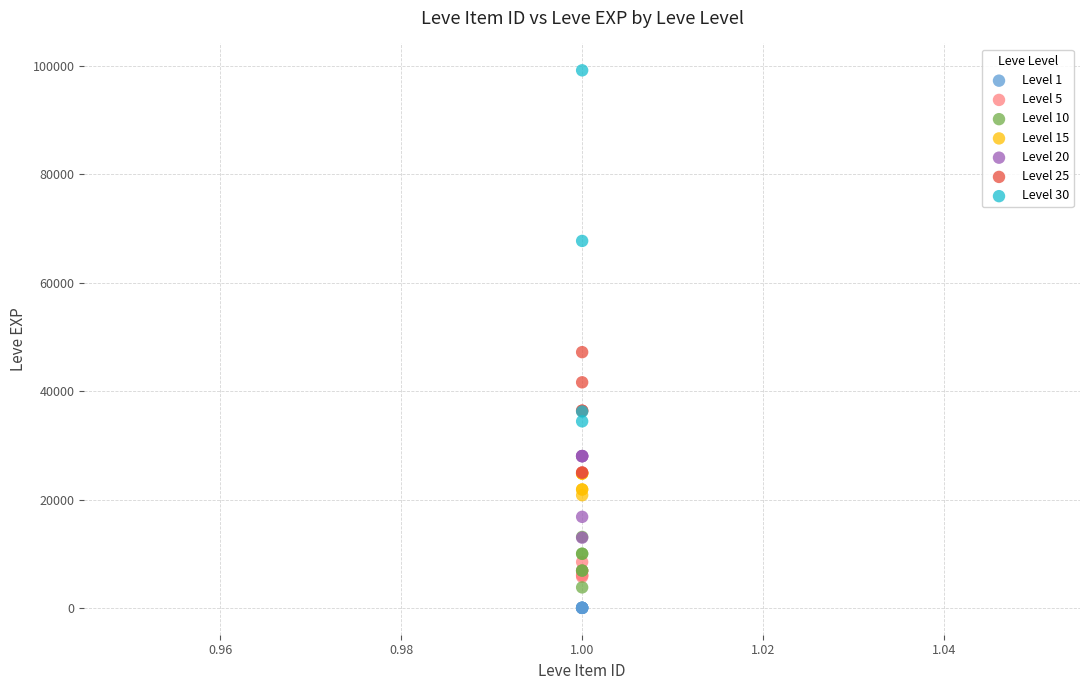

Which series reaches the maximum Y coordinate?

Level 30